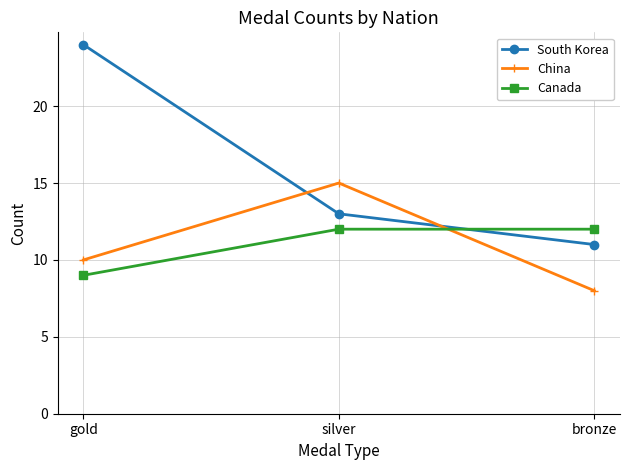

What is the difference between the highest and lowest values at gold?

15